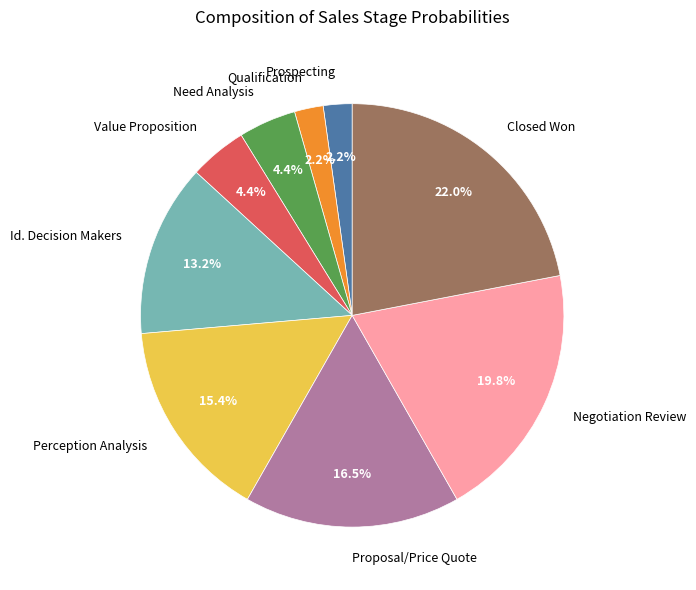

To the nearest percent, what portion does Id. Decision Makers represent?

13%